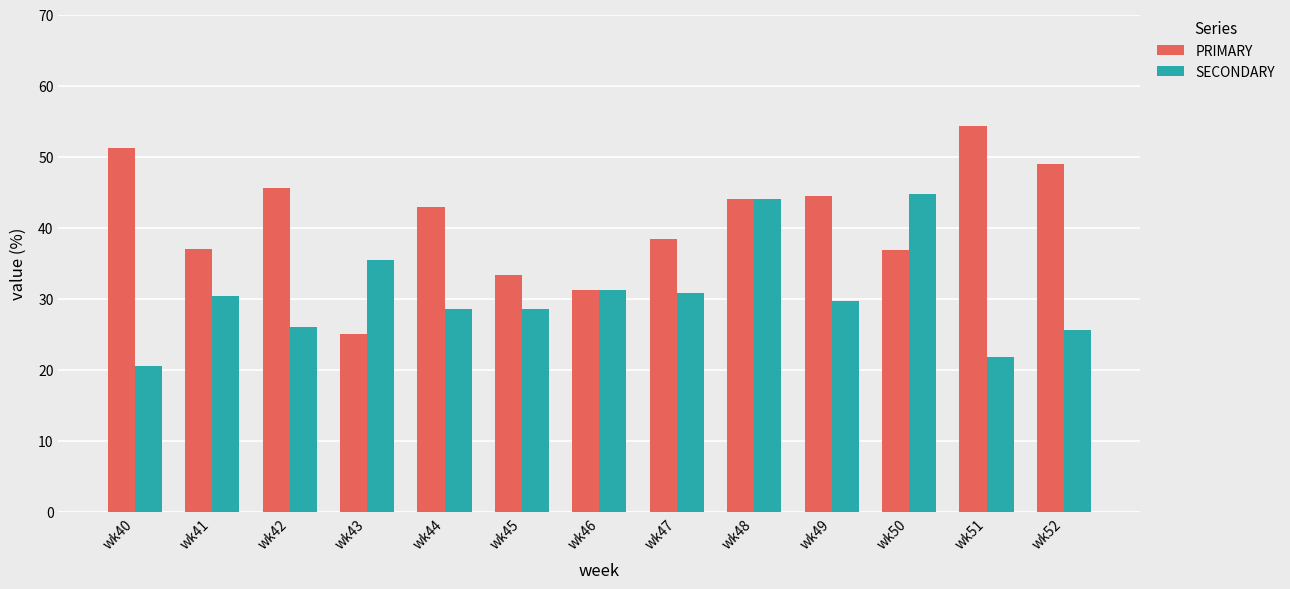

Rank the series by their average value, from lowest to highest.

SECONDARY, PRIMARY